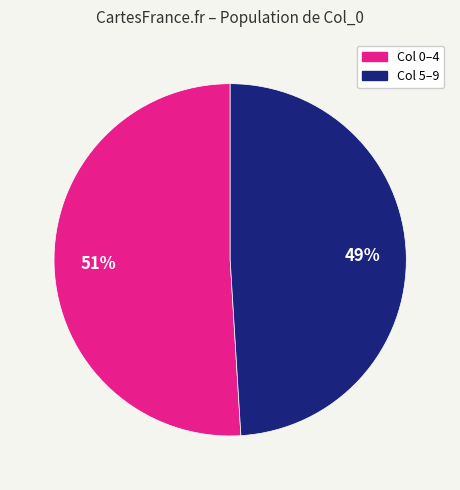

To the nearest percent, what is the difference between the largest and smallest slice percentages?

2%